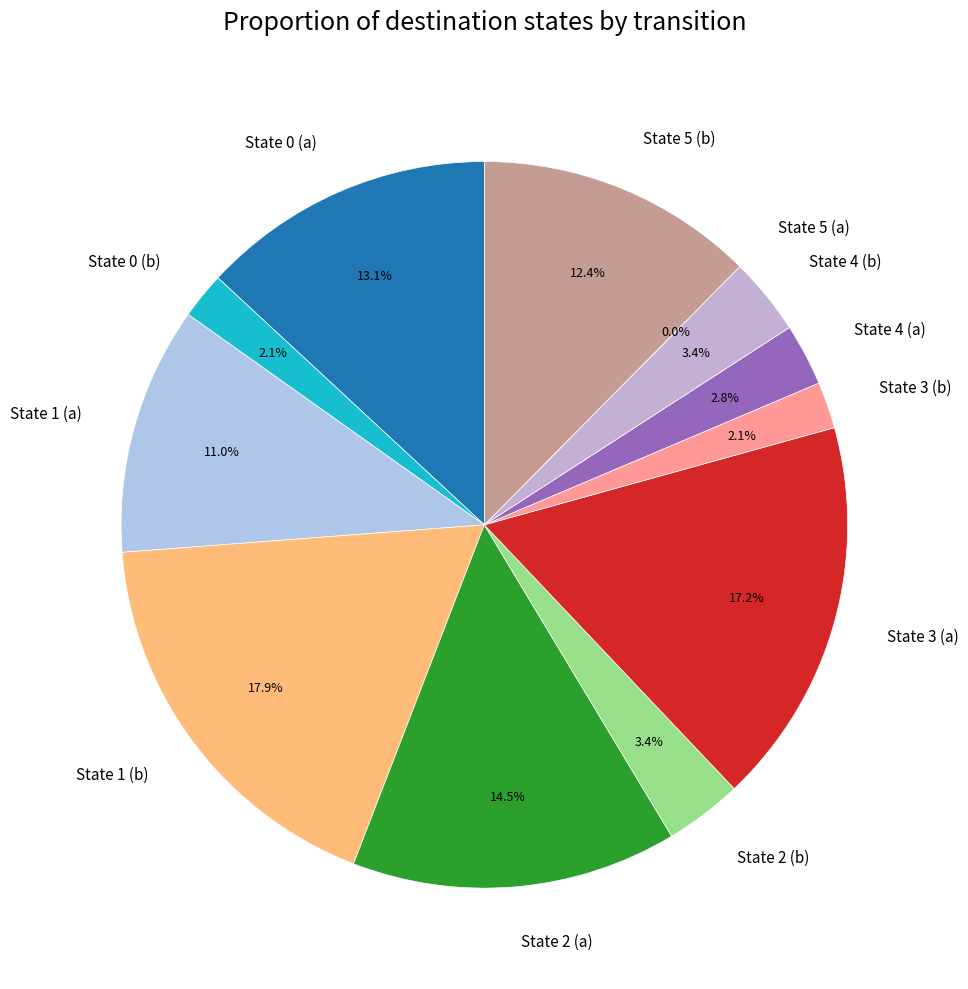

Combined, do State 5 (b) and State 1 (b) account for over 50%?

No